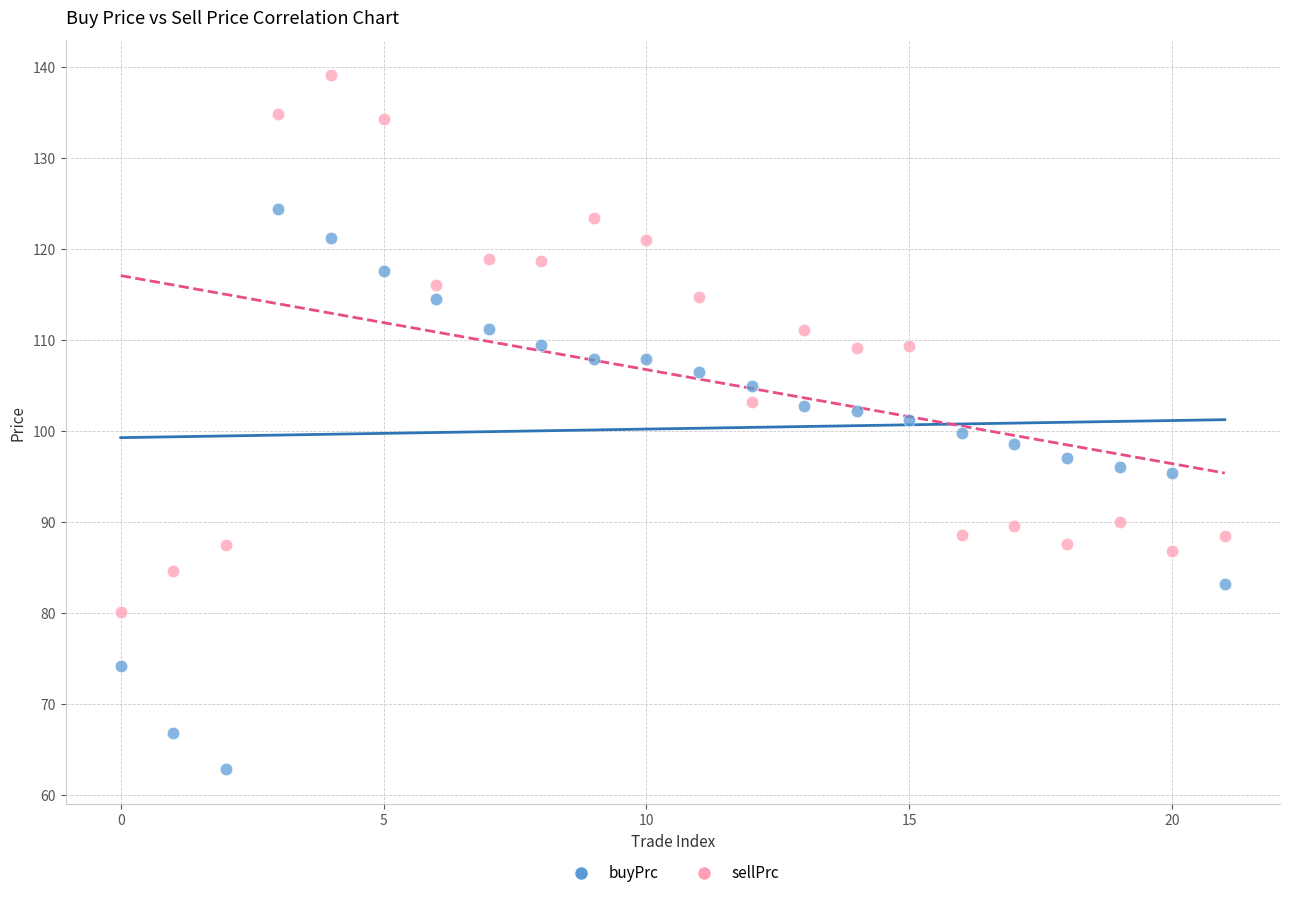

Which series contains the lowest Y value?

buyPrc